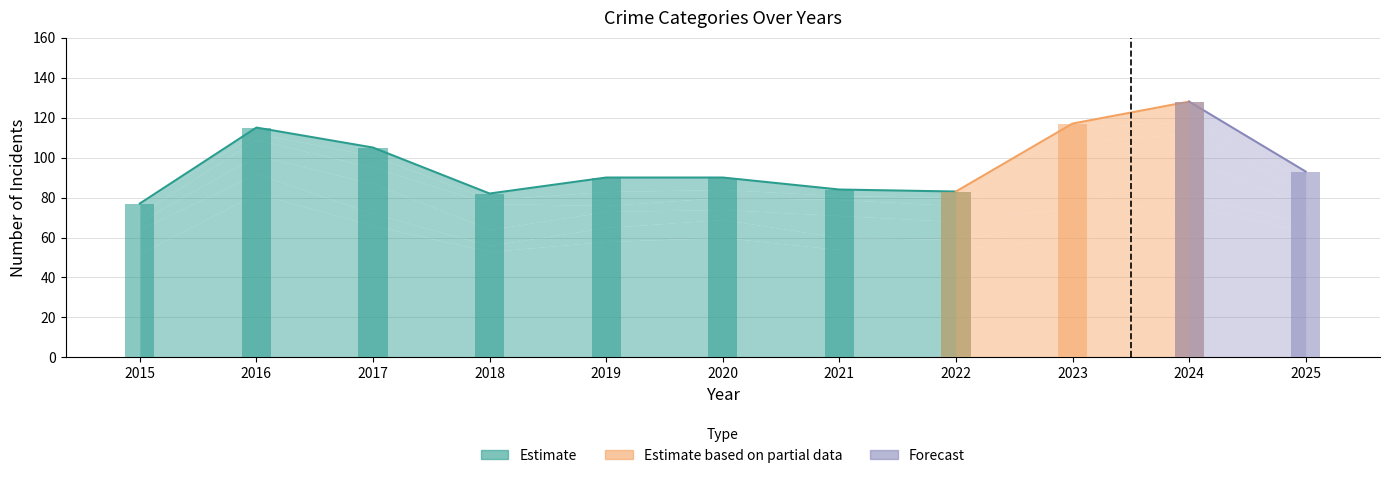

The Robbery series shows 10 at 2021. True or false?

False